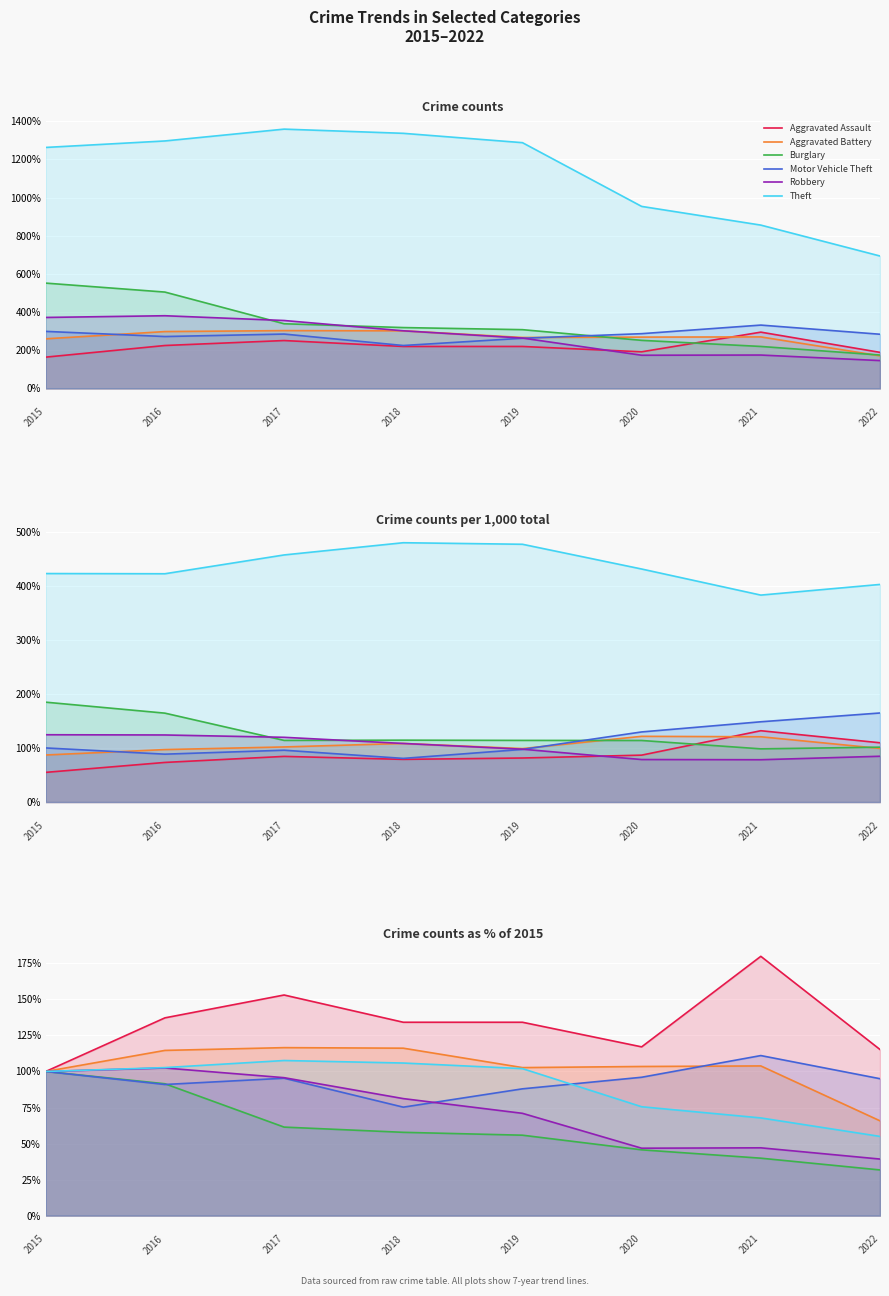

True or false: Aggravated Assault and Aggravated Battery intersect in this chart.

False